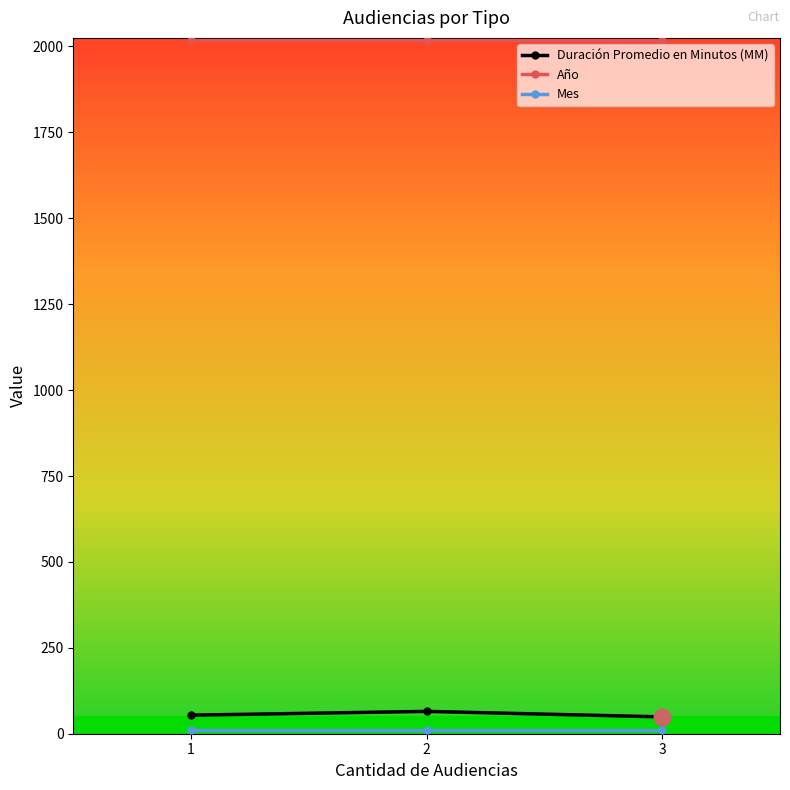

The value of Duración Promedio en Minutos (MM) at 2 is 65. True or false?

True